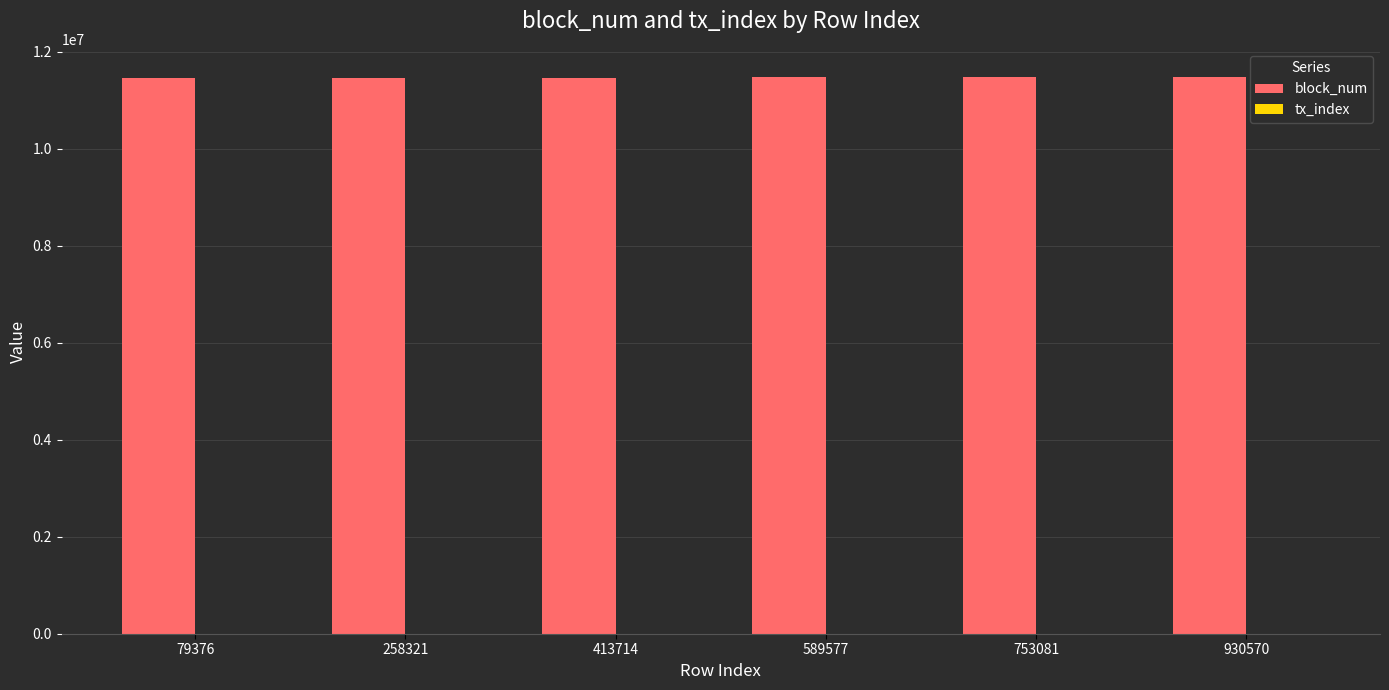

What value does the block_num series have at 753081, to the nearest 100?

11480200